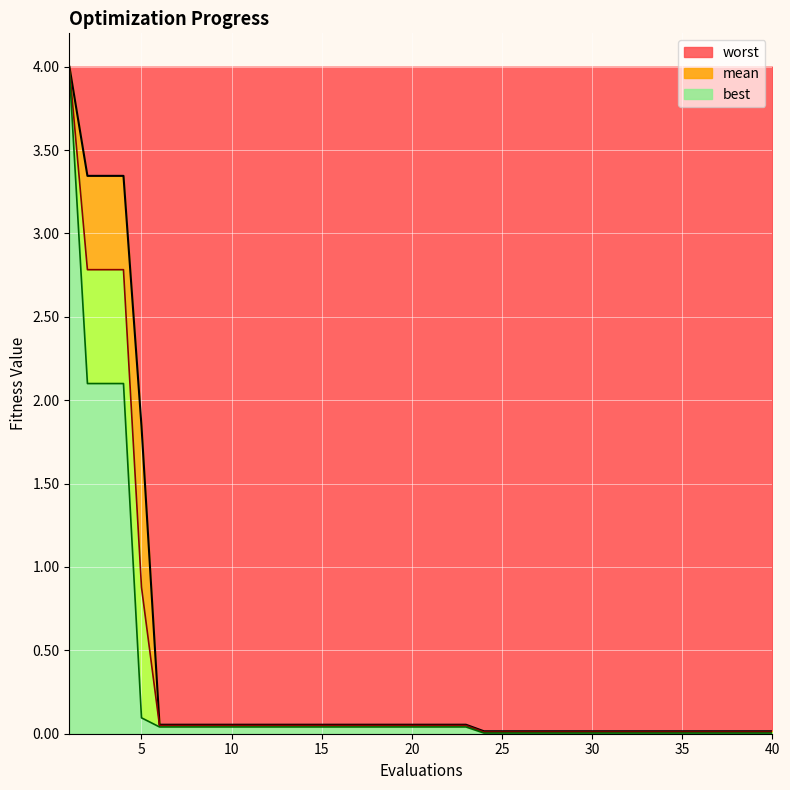

True or false: best and worst cross at least once.

False